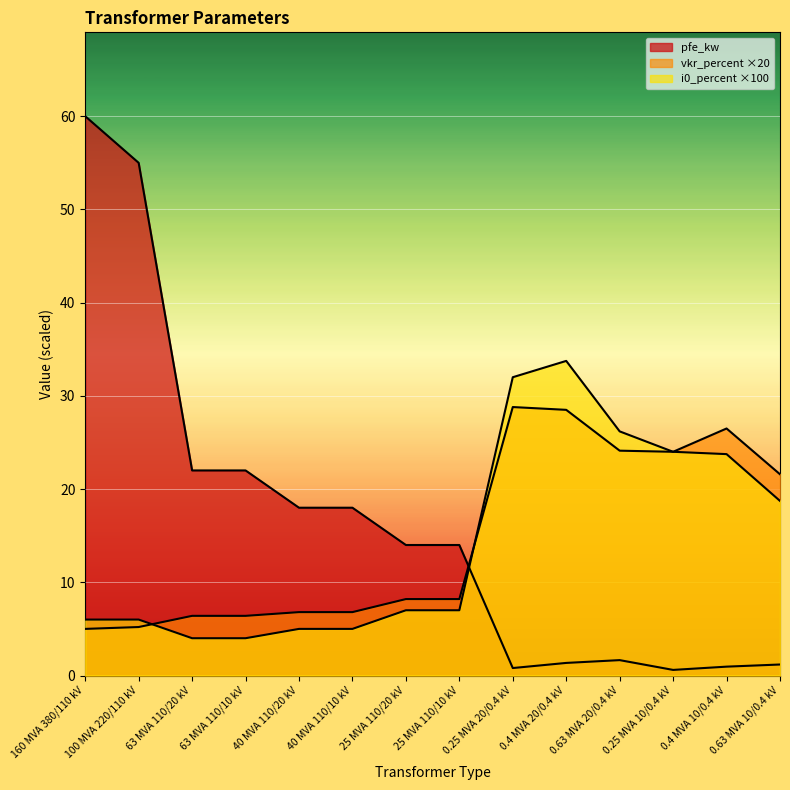

Between 0.63 MVA 20/0.4 kV and 25 MVA 110/10 kV, which is larger?

25 MVA 110/10 kV